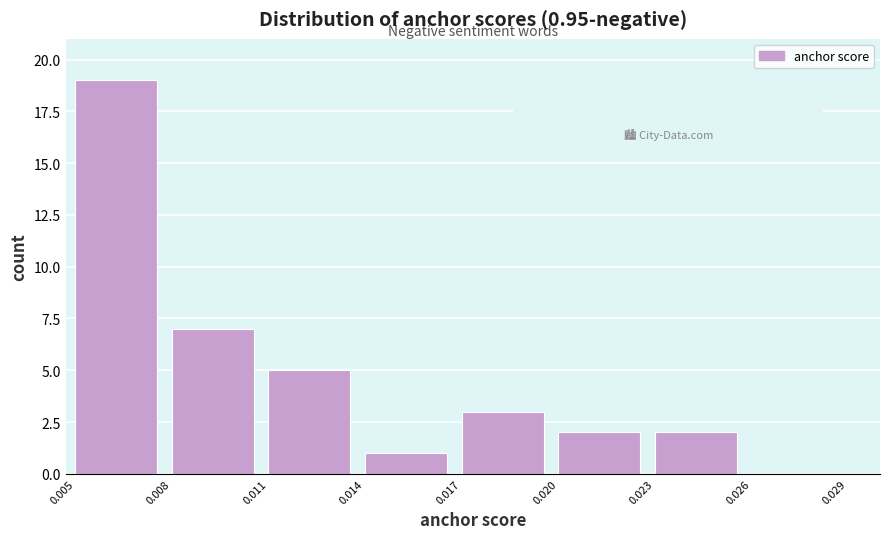

Over which range of the x-axis is the bar tallest?

0.005 to 0.008